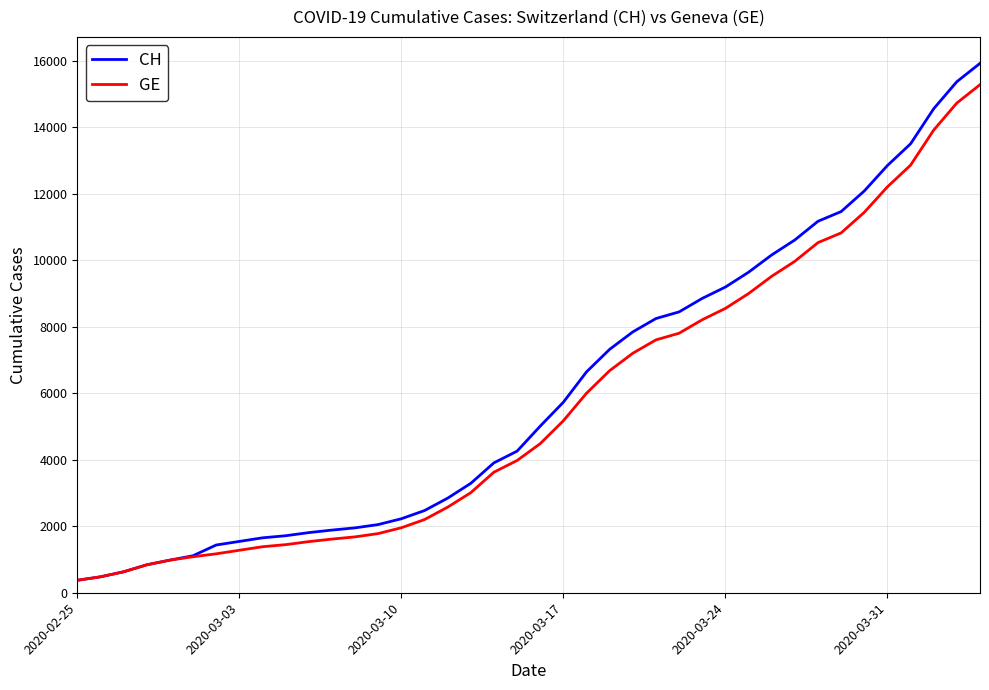

Which series has the largest range (max minus min)?

CH